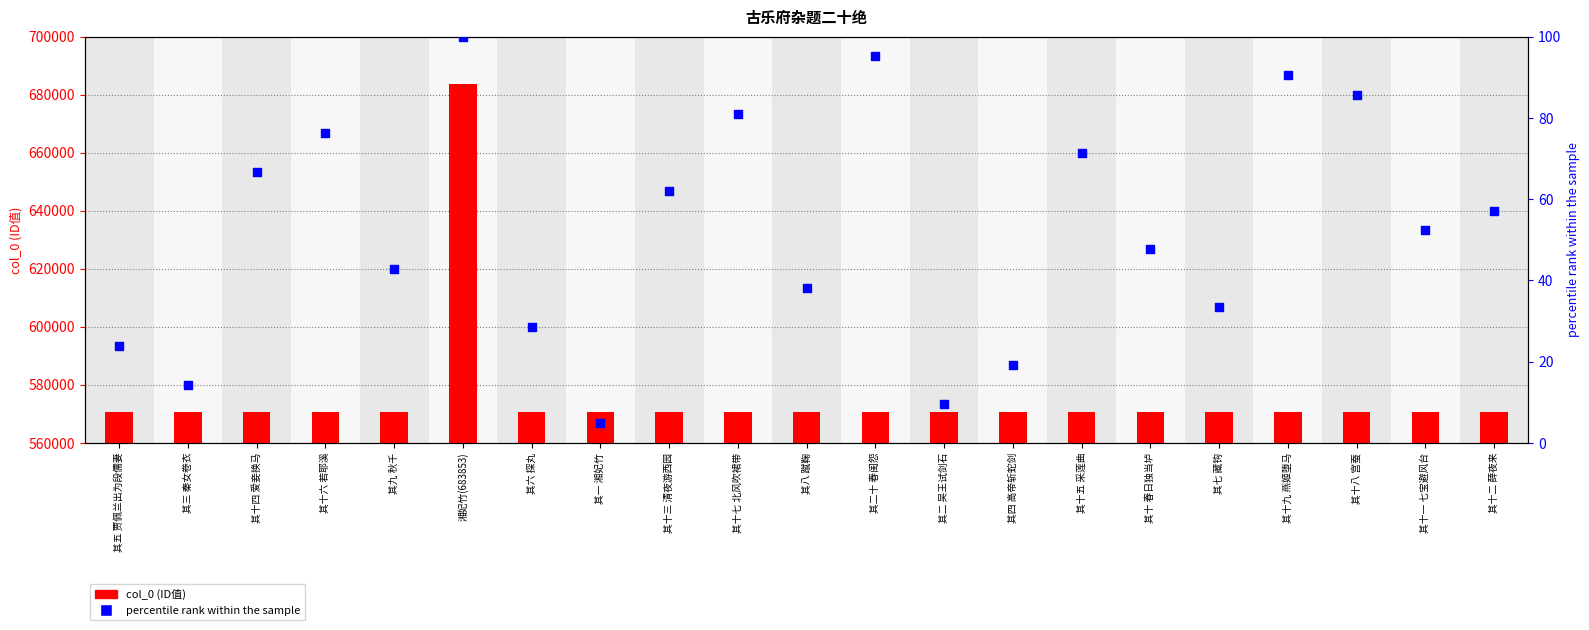

At which category is the sum across all series the highest?

湘妃竹(683853)